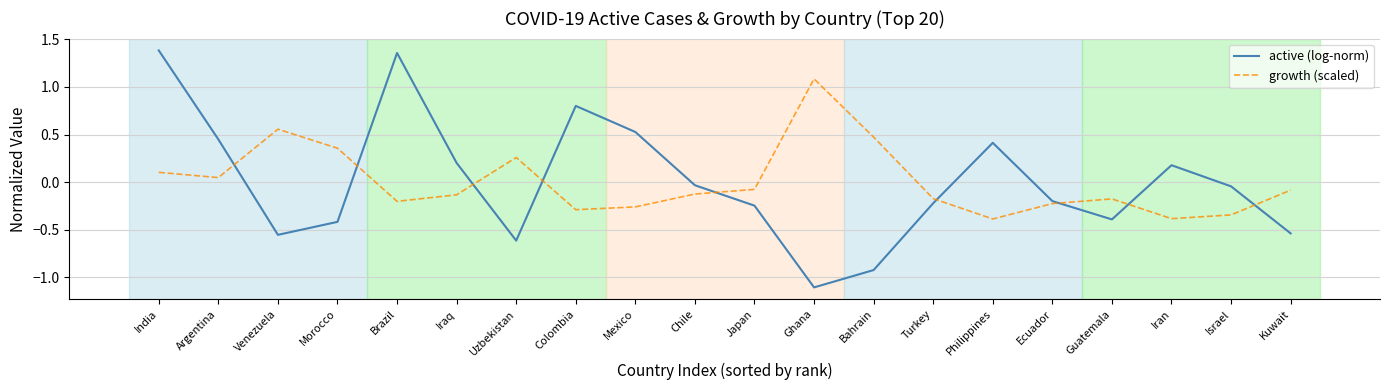

What position from the right is Guatemala?

4